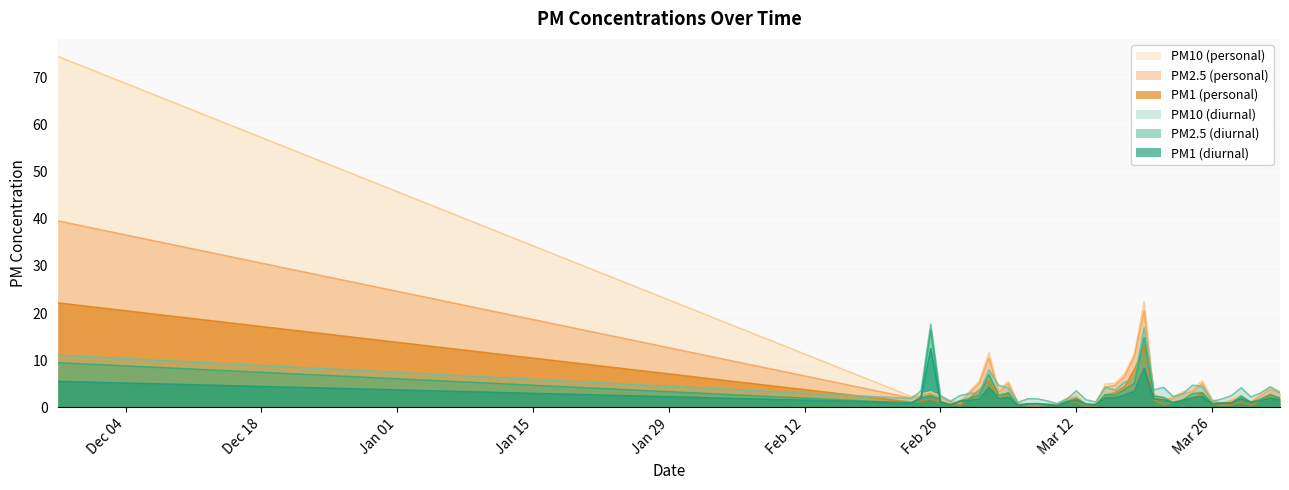

Which series has the largest total across all categories?

PM10 (personal)